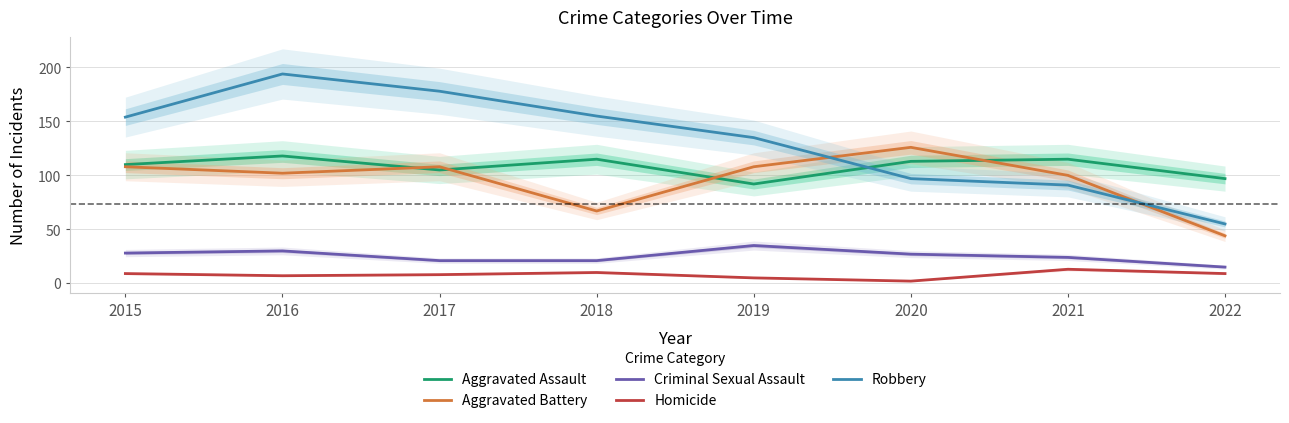

Reading left to right, transcribe all the data shown in this chart.

Aggravated Assault: 110	118	105	115	92	113	115	97
Aggravated Battery: 108	102	108	67	108	126	100	44
Criminal Sexual Assault: 28	30	21	21	35	27	24	15
Homicide: 9	7	8	10	5	2	13	9
Robbery: 154	194	178	155	135	97	91	55